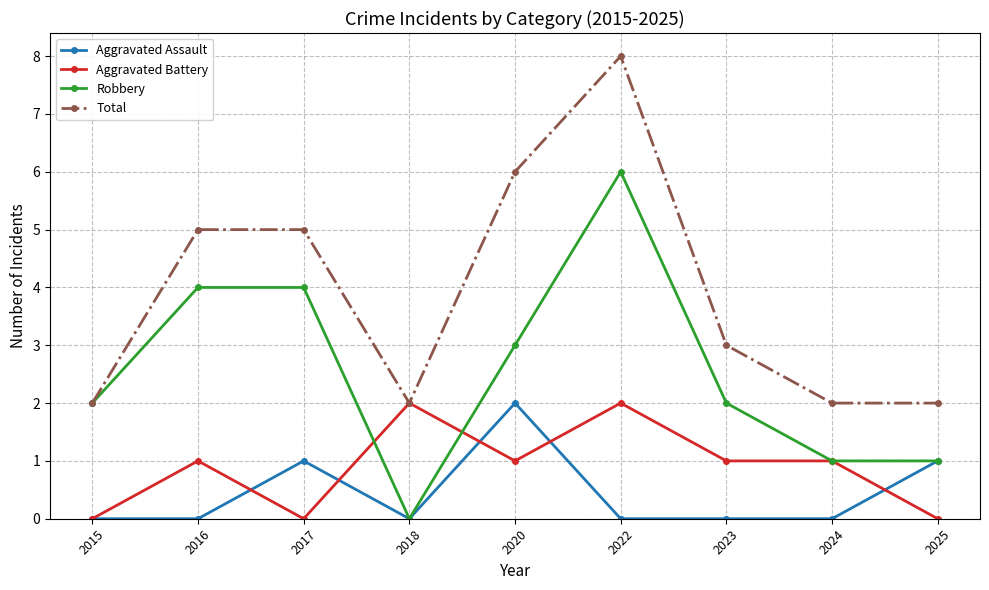

Reading right to left, transcribe all the data shown in this chart.

Aggravated Assault: 1	0	0	0	2	0	1	0	0
Aggravated Battery: 0	1	1	2	1	2	0	1	0
Robbery: 1	1	2	6	3	0	4	4	2
Total: 2	2	3	8	6	2	5	5	2